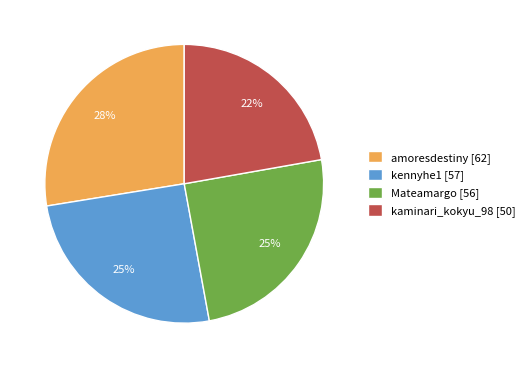

What is the ratio of the value at Mateamargo to the value at kennyhe1?

1.0